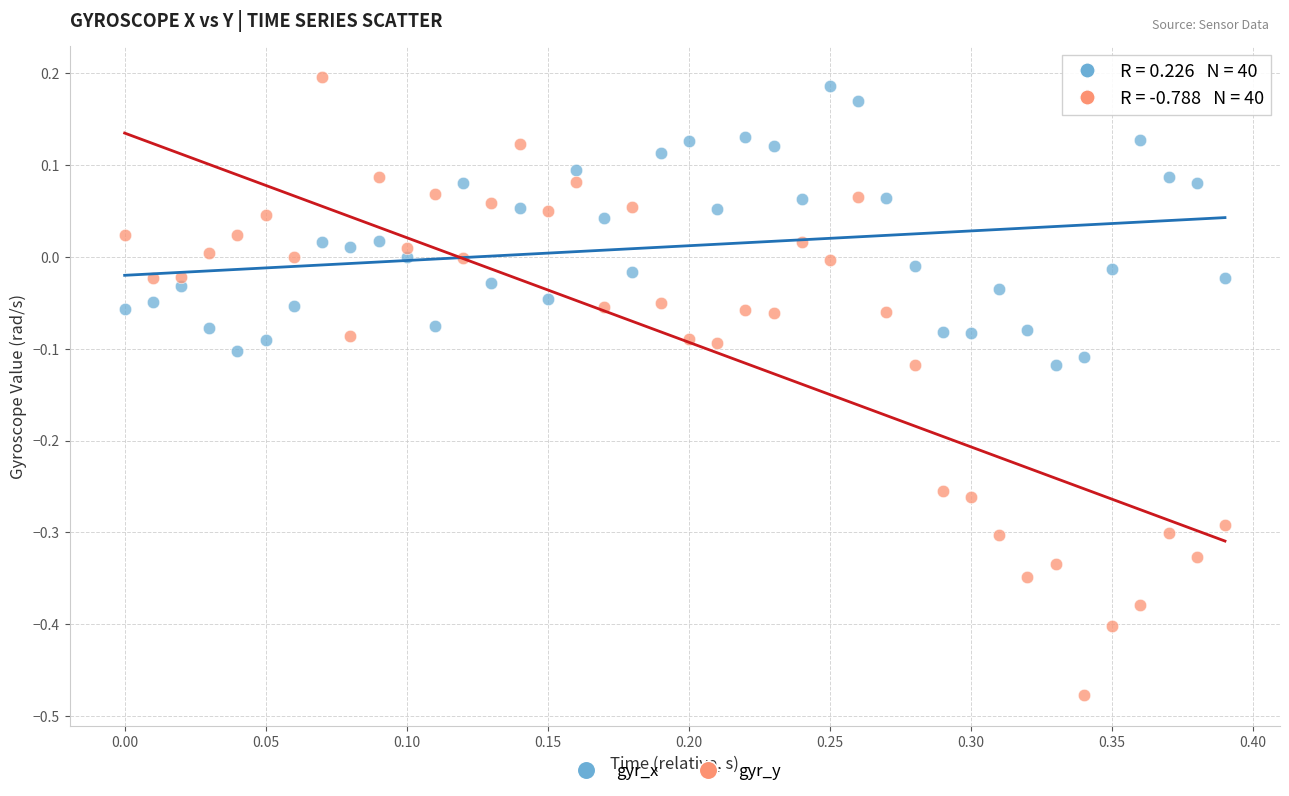

Which series contains the lowest Y value?

gyr_y